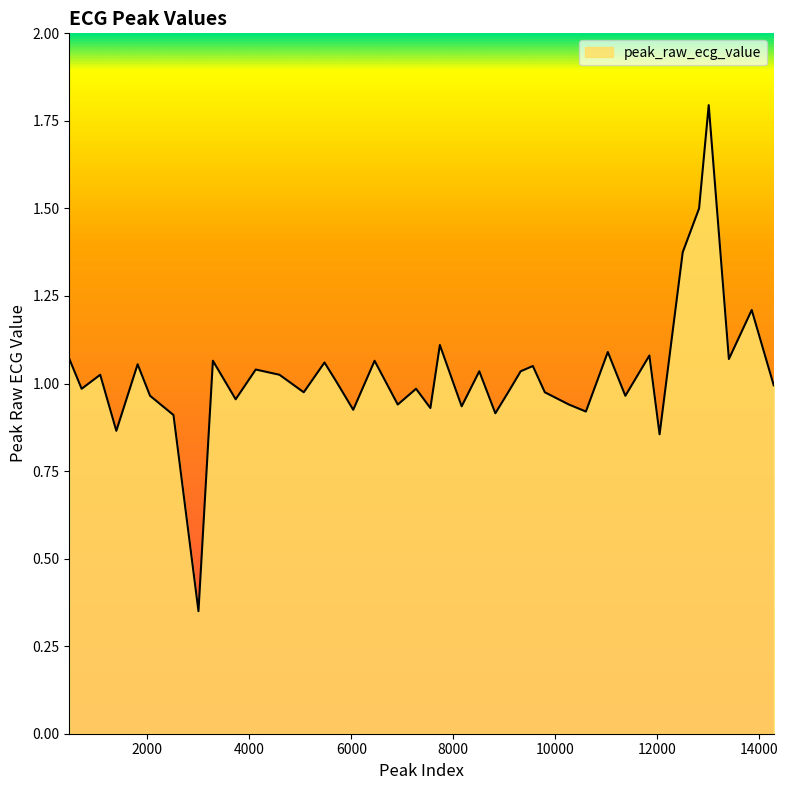

What is the maximum value shown in the chart?

1.8